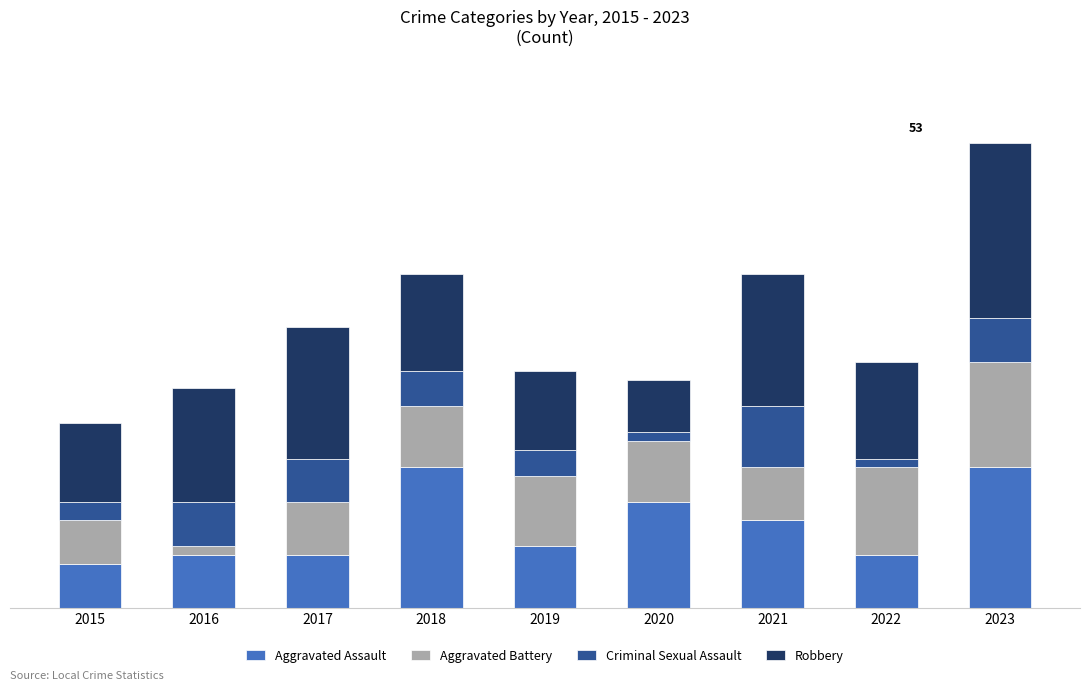

Where is Aggravated Battery nearest to the value 6?

2017